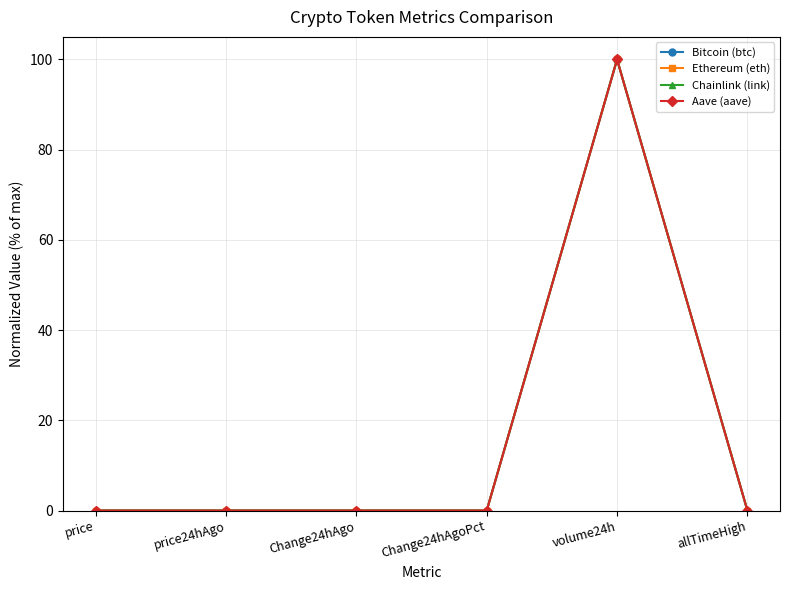

What is the average value of the Ethereum (eth) series?

16.7